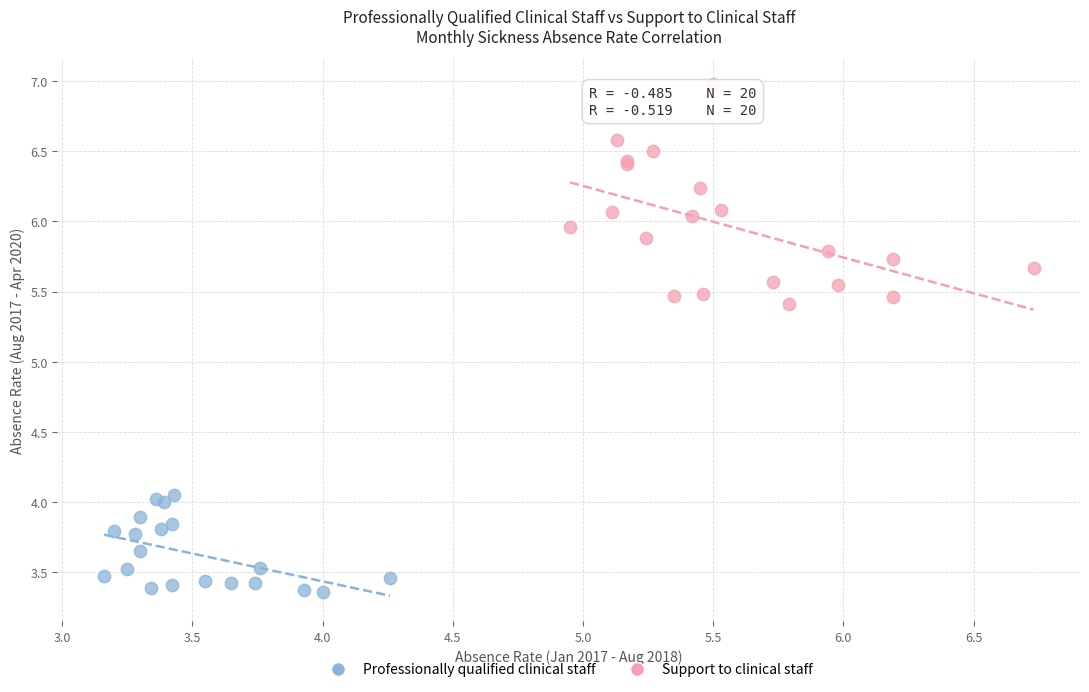

Which series contains the lowest Y value?

Professionally qualified clinical staff